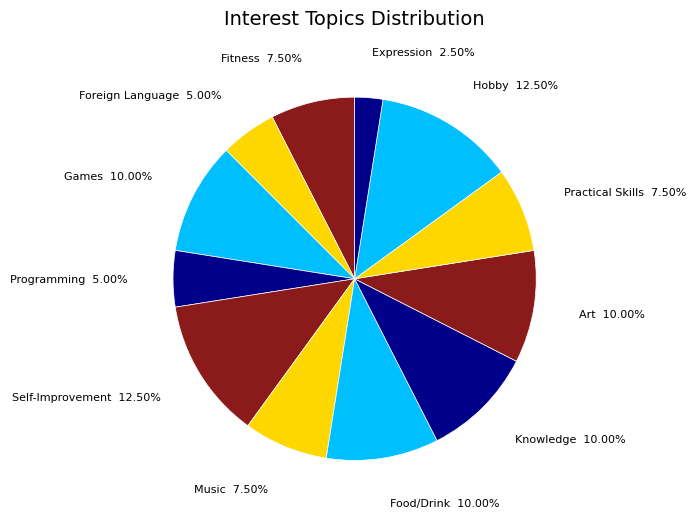

Which has a higher value, Games or Expression?

Games